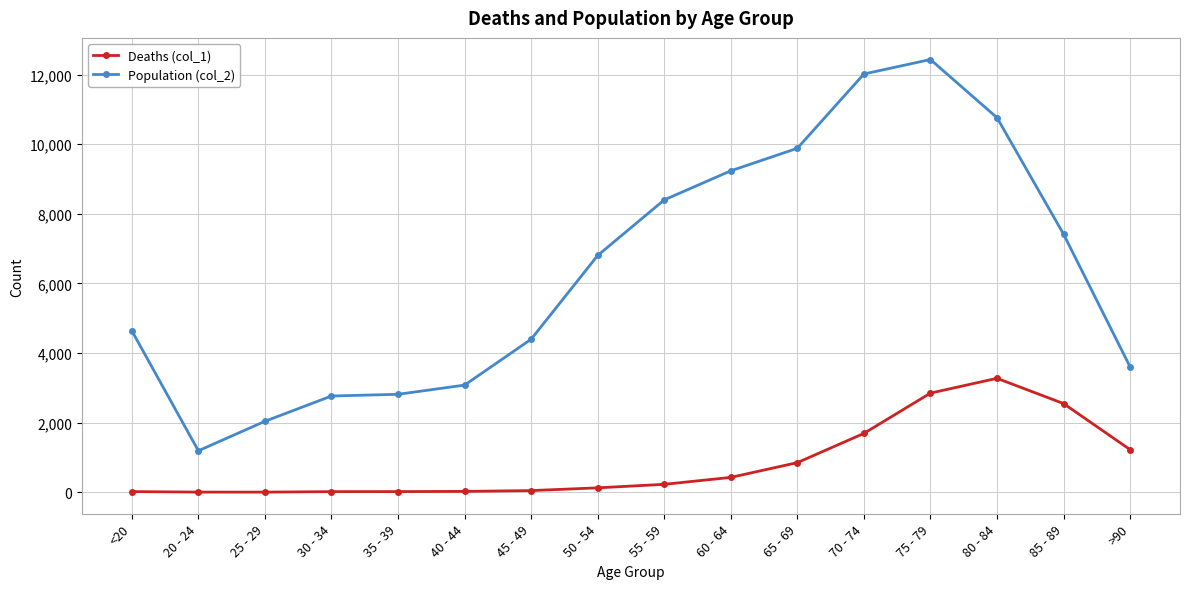

True or false: Population (col_2) and Deaths (col_1) intersect in this chart.

False